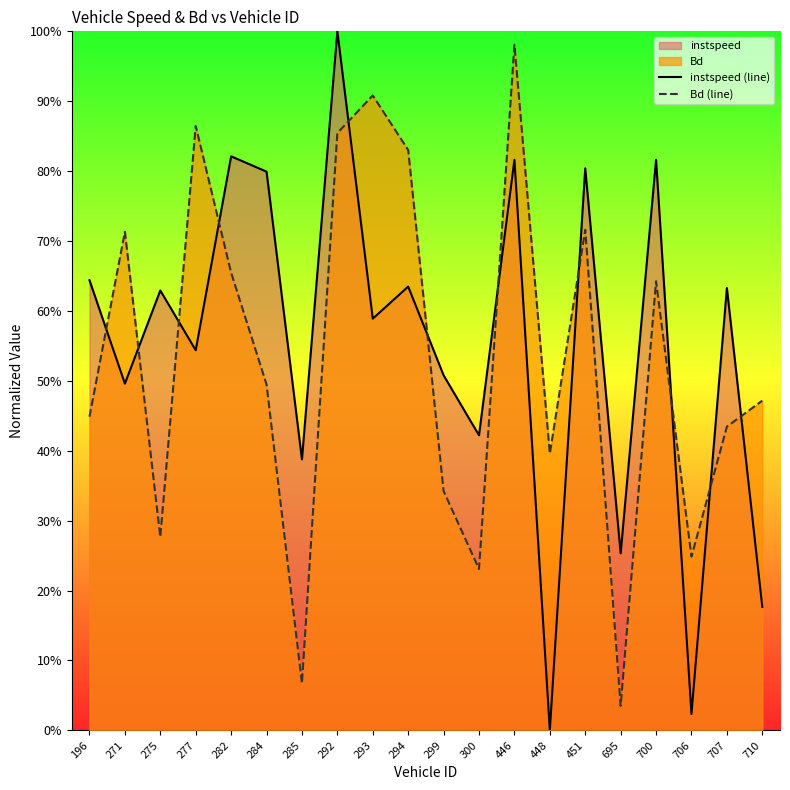

How many intersections are there between instspeed (line) and Bd (line)?

11